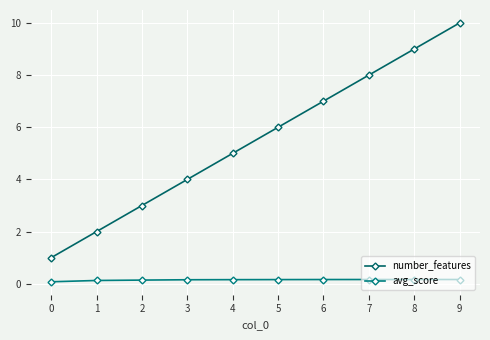

True or false: avg_score and number_features cross at least once.

False